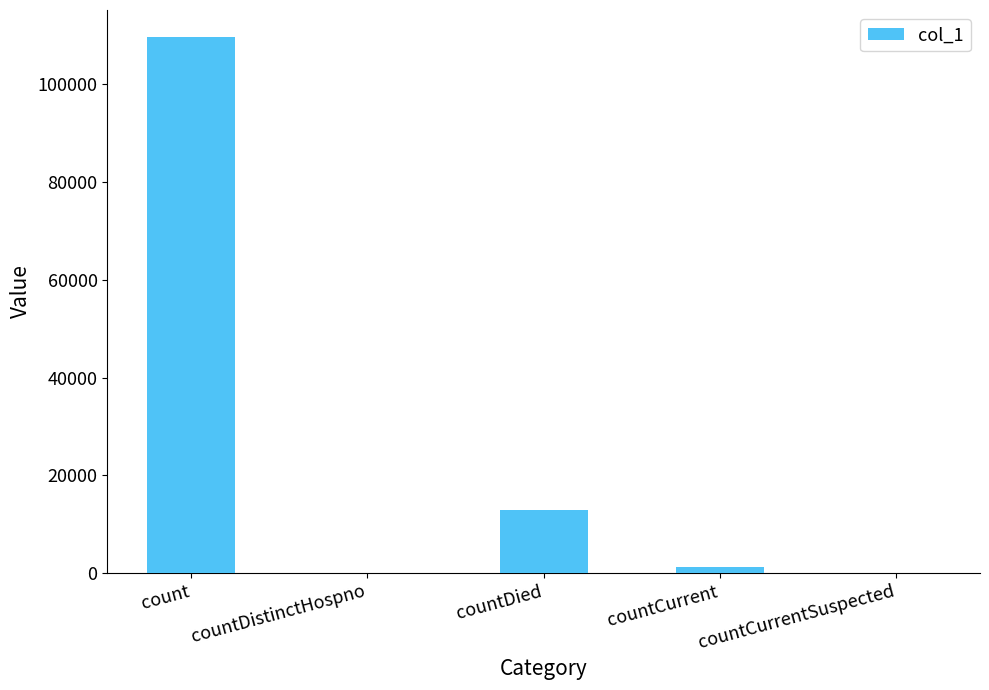

How many categories are shown in the chart?

5